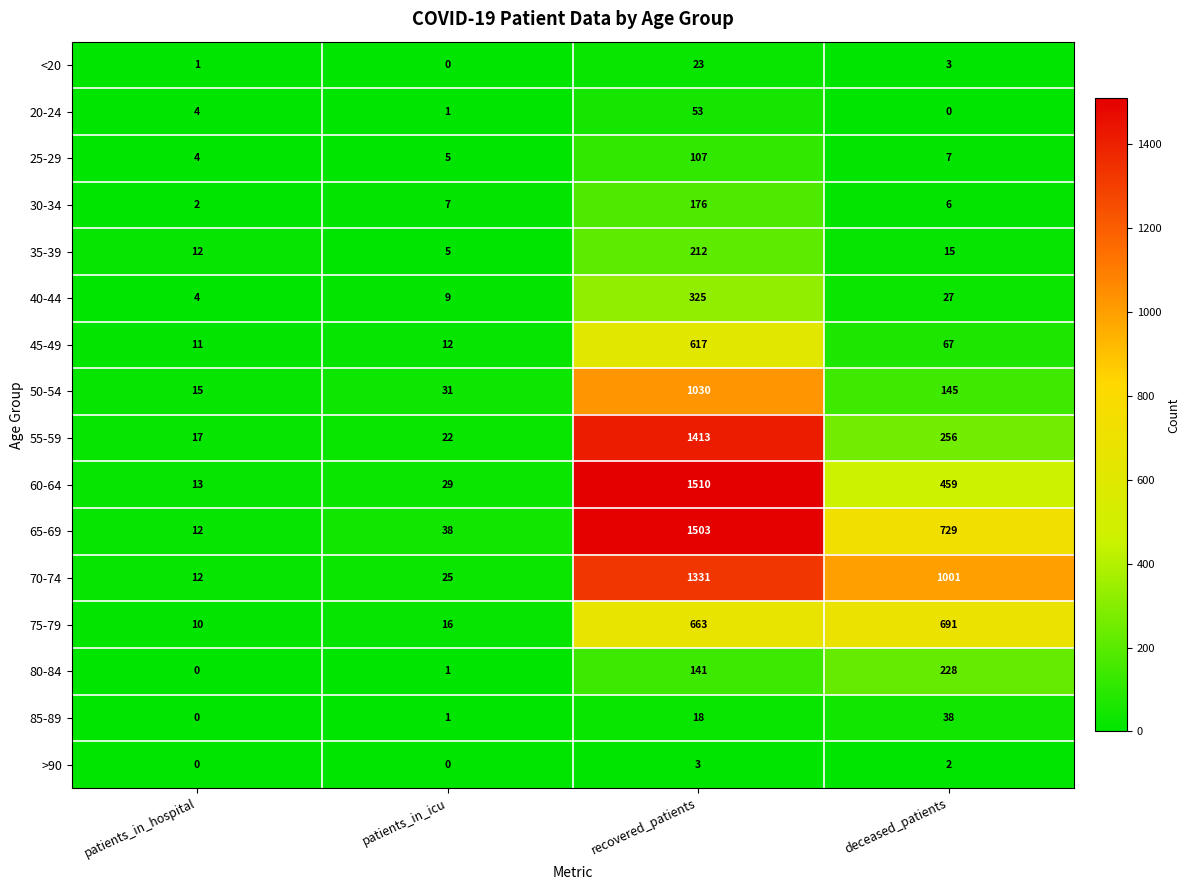

What is the difference between the highest and lowest values at patients_in_hospital?

17